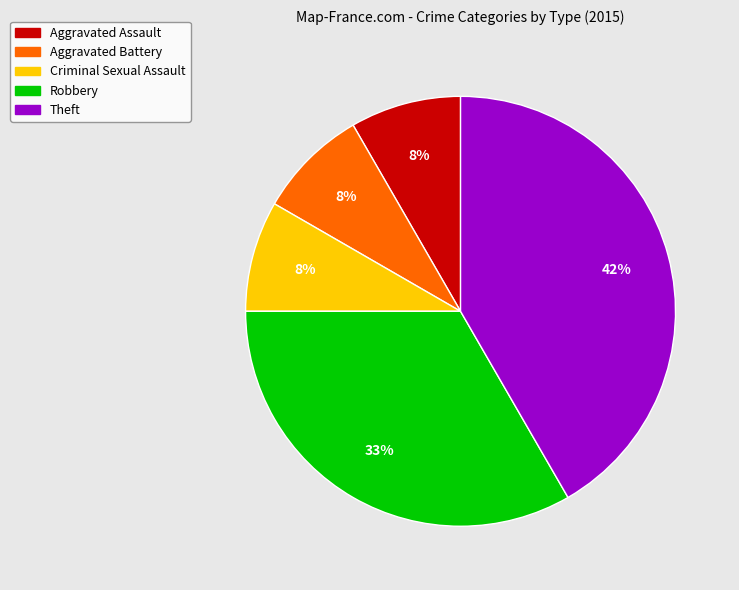

Does Robbery account for over 50% of the chart?

No